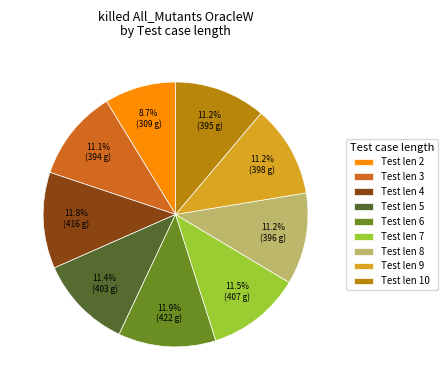

What is the smallest slice in the pie chart?

Test len 2